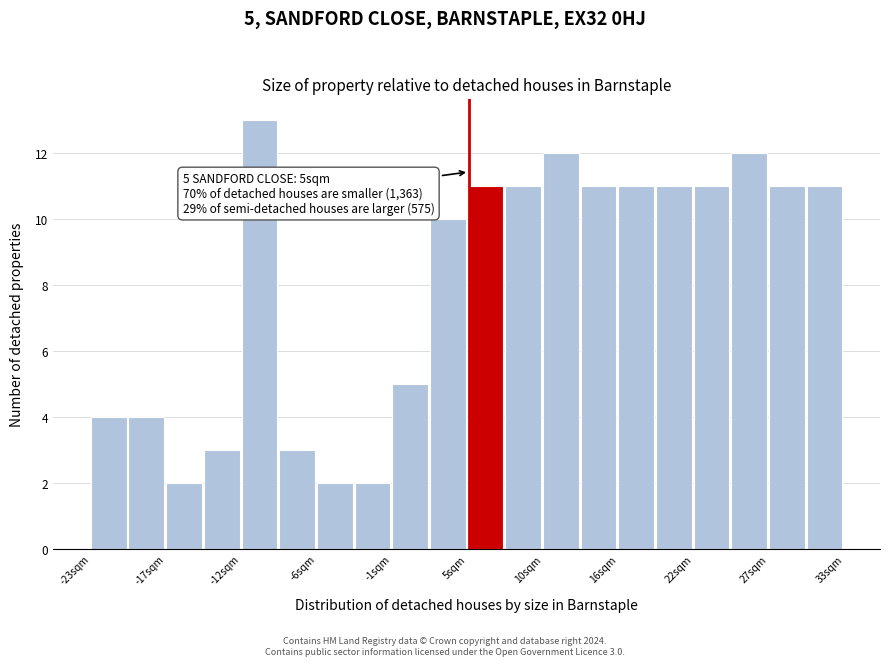

Around what value on the x-axis is the tallest bar? Give the approximate position of its centre, as read against the axis.

-11